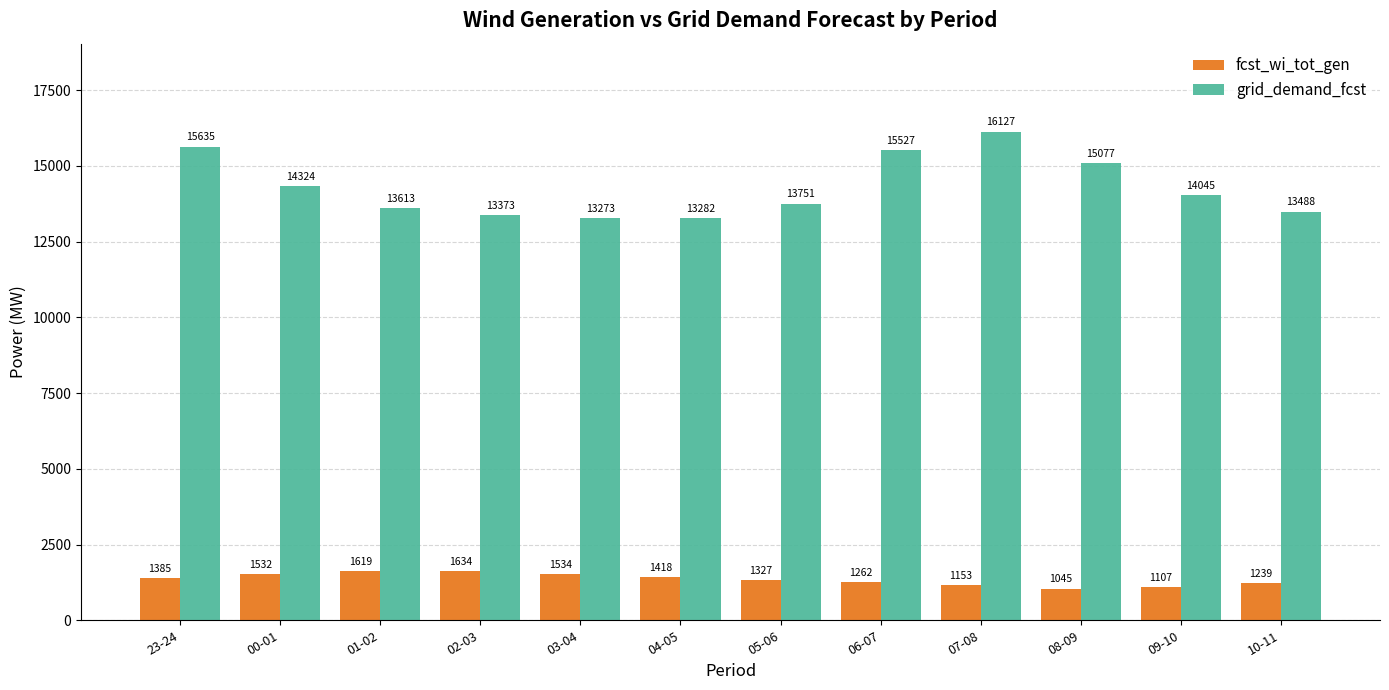

At which label does grid_demand_fcst first exceed 14045?

23-24